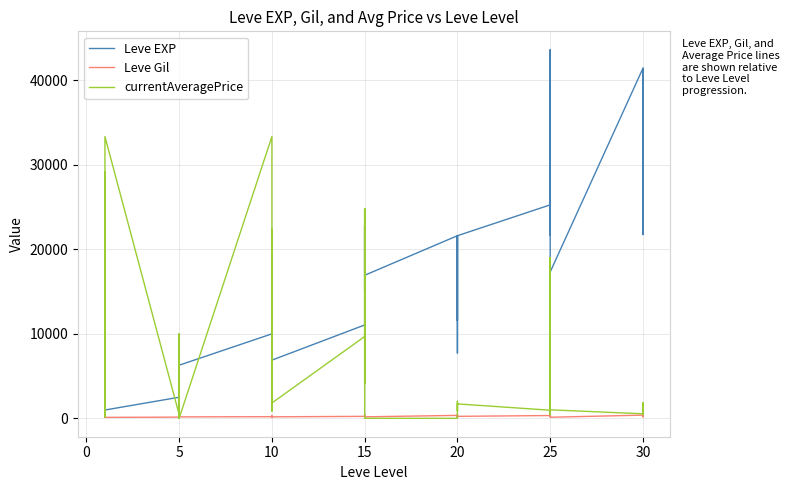

The Leve Gil series shows 147.8 at 20. True or false?

False